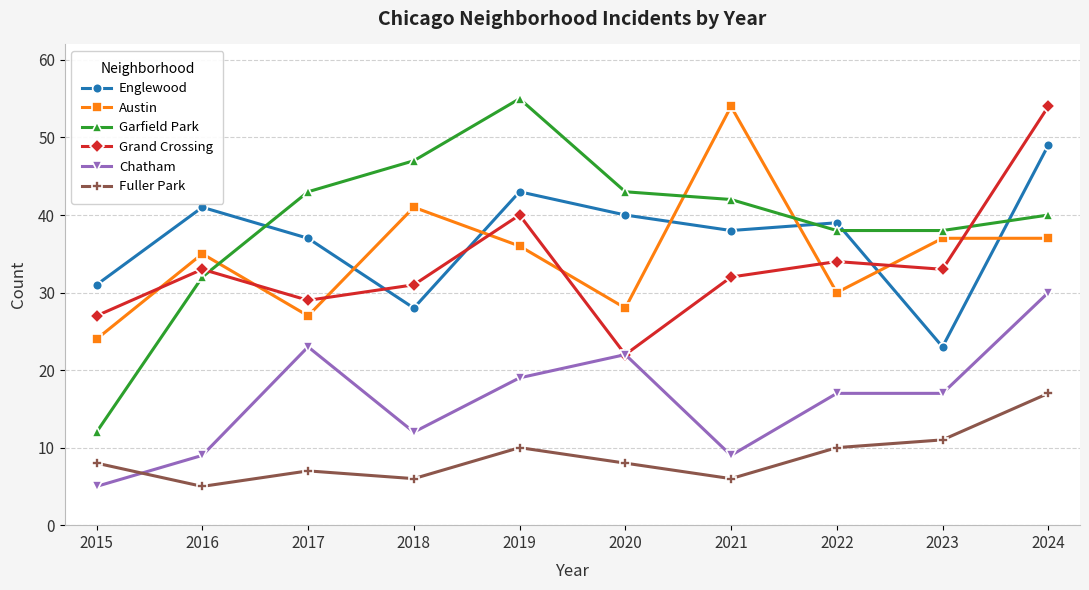

What is the approximate value of Austin at 2018?

41